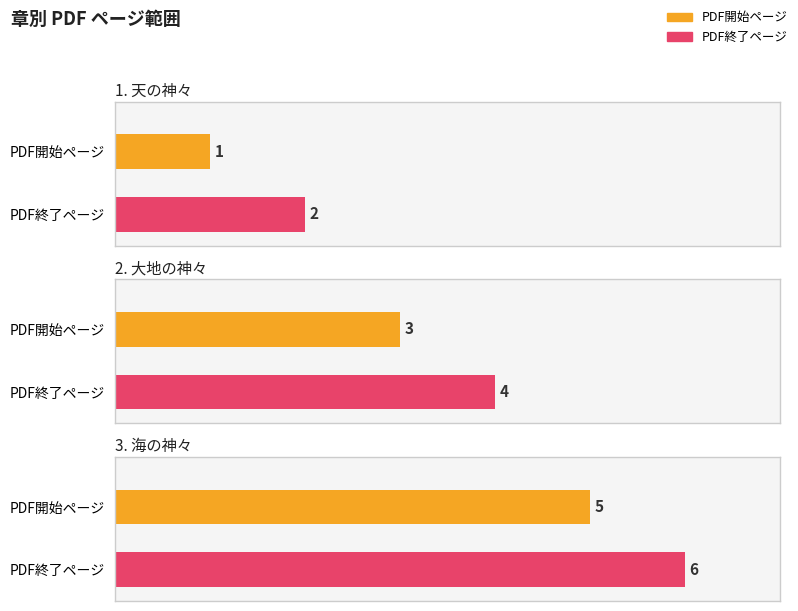

What is the difference between the maximum and minimum values in the PDF開始ページ series?

4